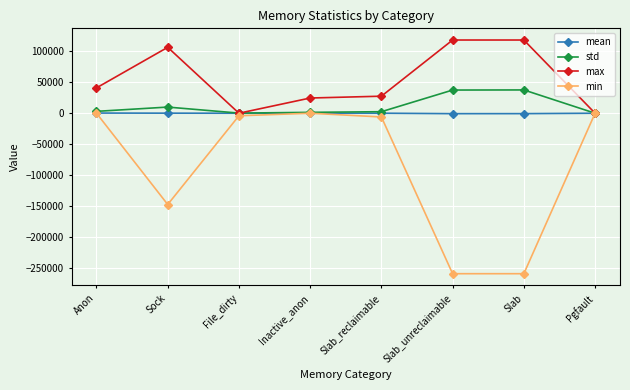

Between Sock and Pgfault, which series saw the biggest shift?

min